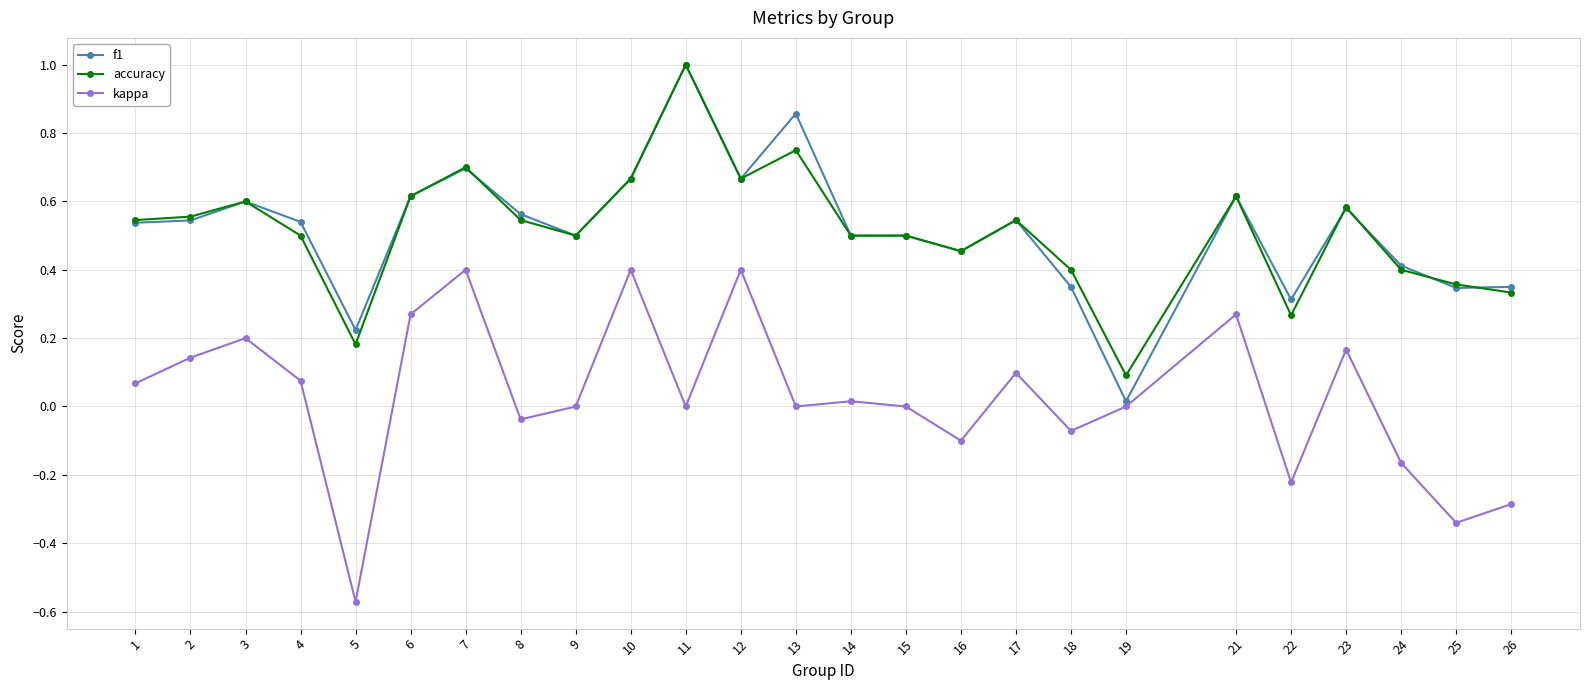

The kappa series shows 0.1 at 7. True or false?

False